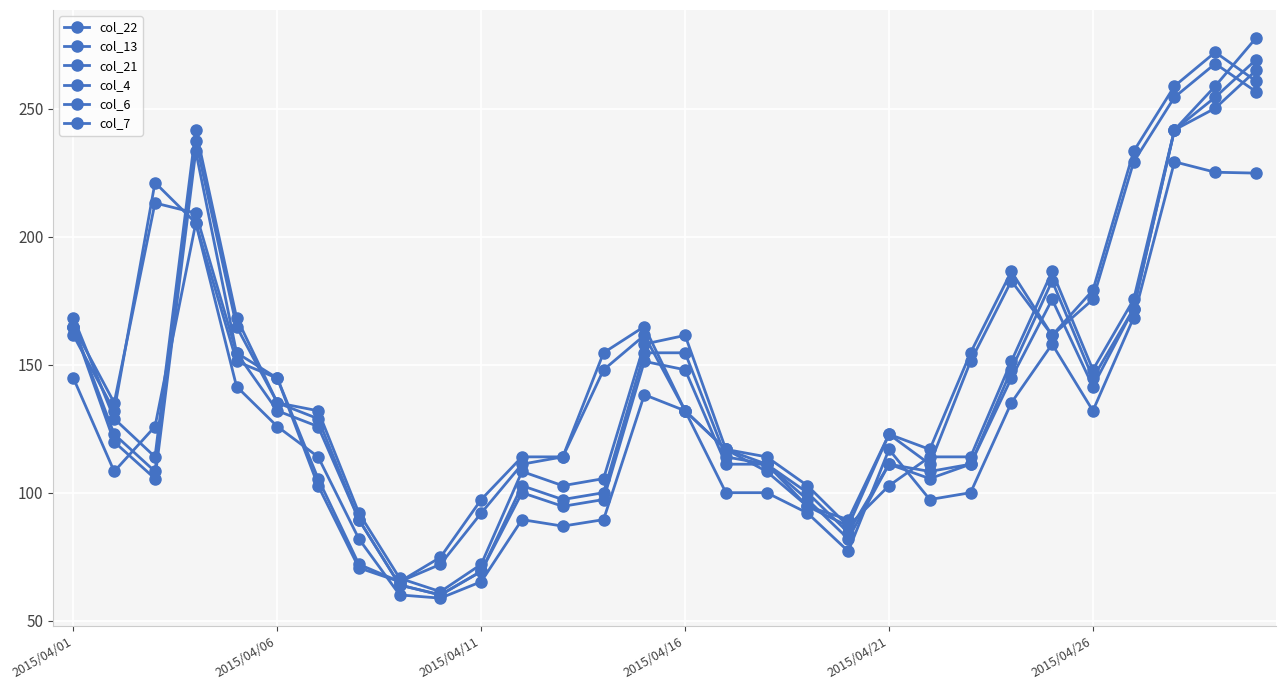

How many times do col_4 and col_13 cross each other?

4